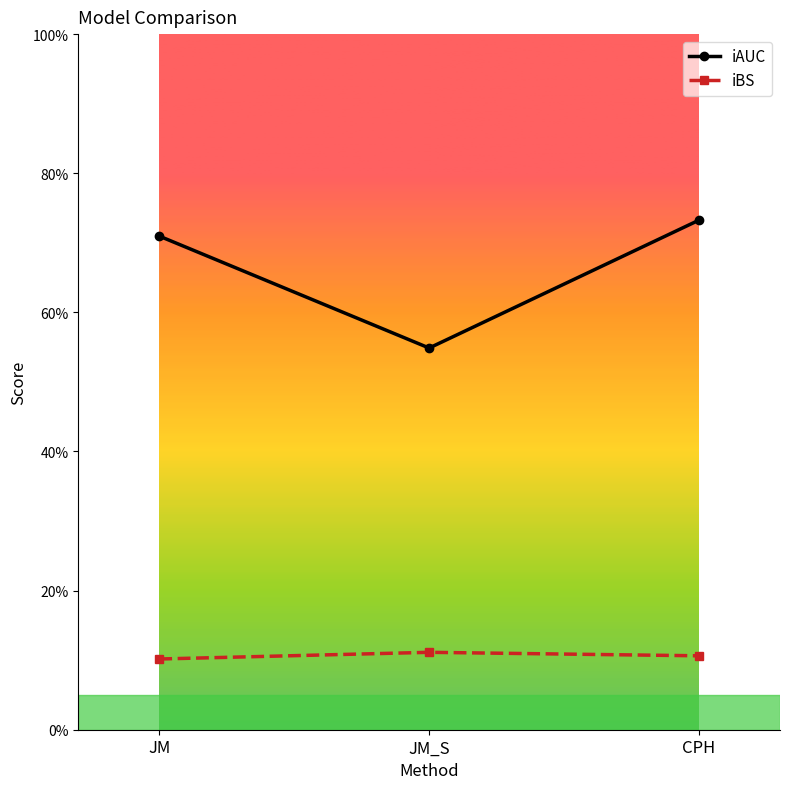

What are all the series names shown in the legend?

iAUC, iBS